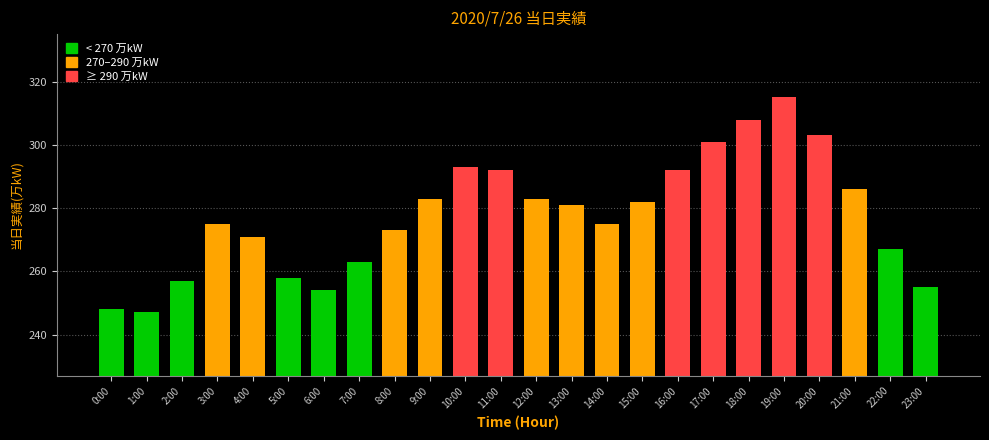

Approximately how many times larger is the value at 3:00 compared to 17:00?

0.9